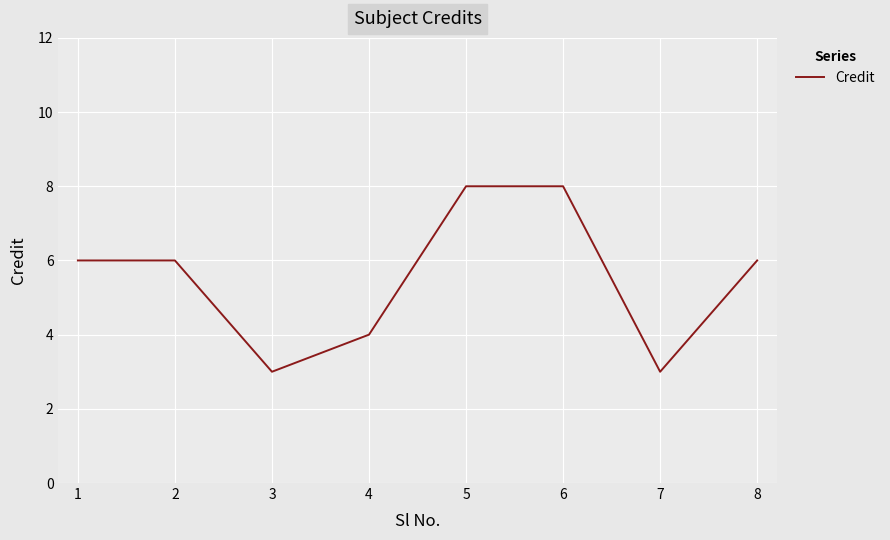

How many distinct data groups are displayed?

1